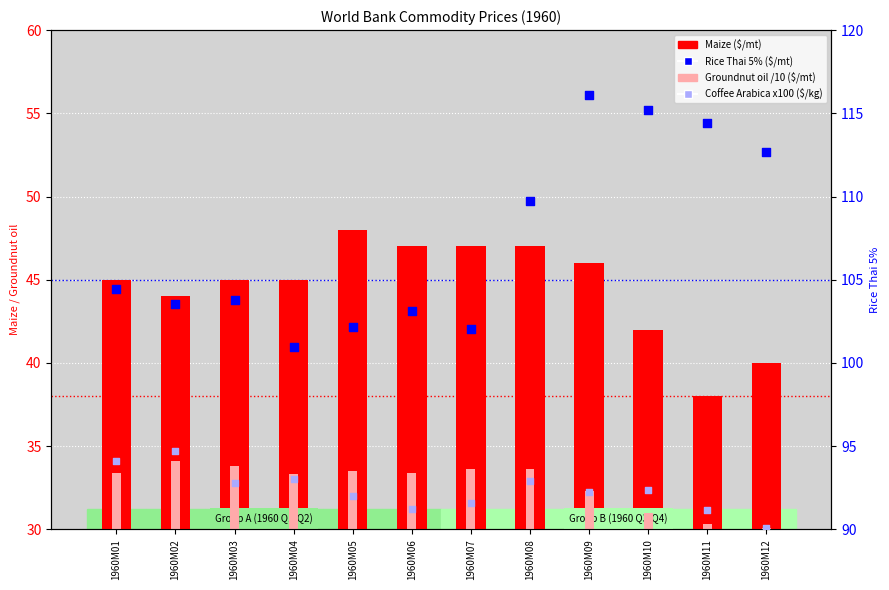

At which category is the sum across all series the highest?

1960M09